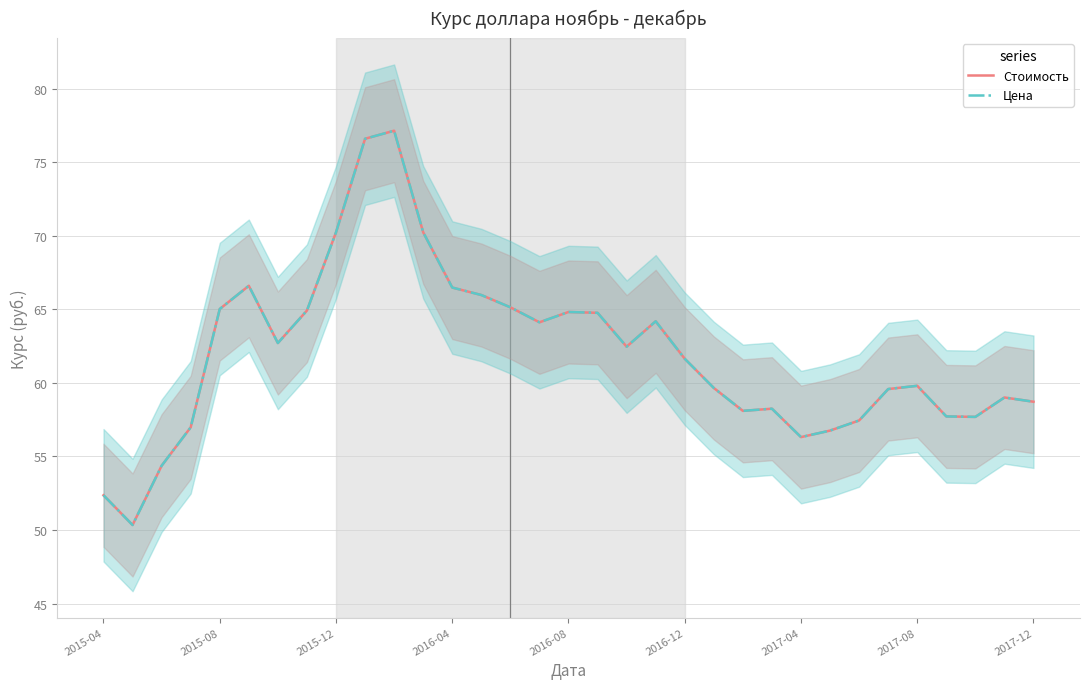

List the series in order of their peak value, highest first.

Стоимость, Цена